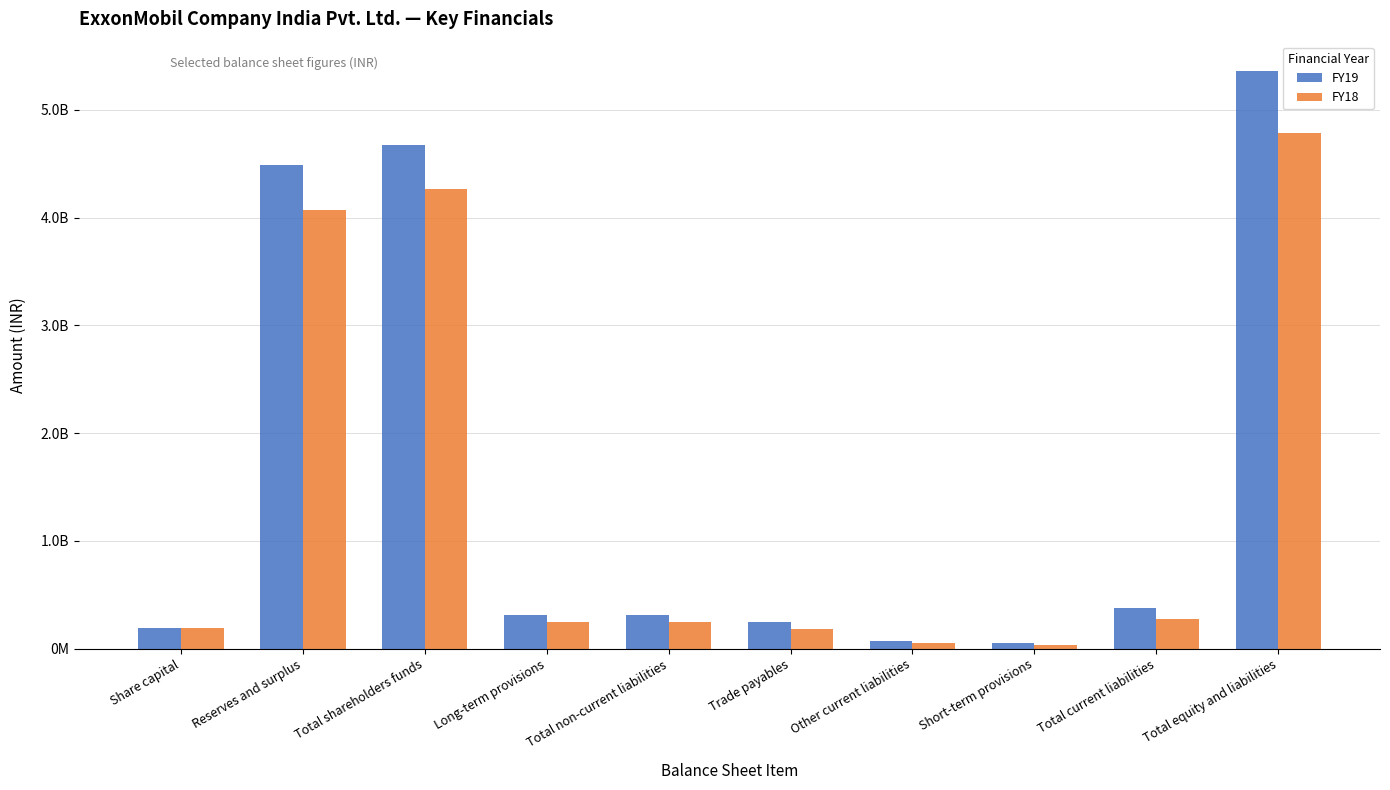

The value of FY18 at Other current liabilities is 54060000. True or false?

True